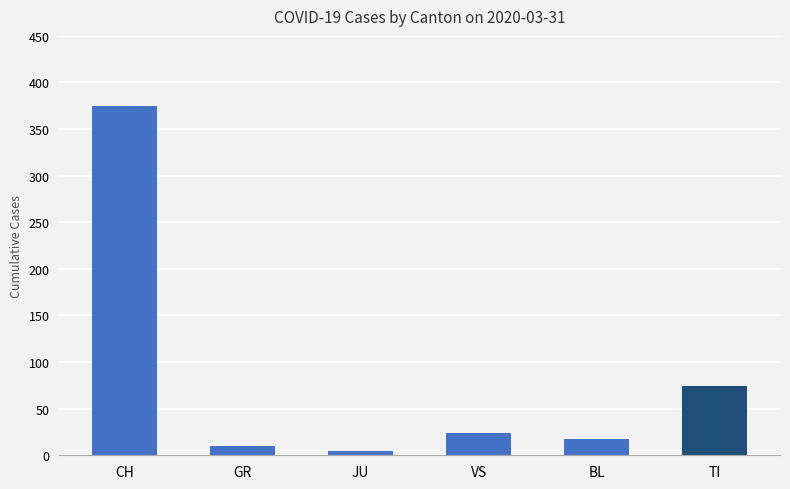

What is the value of the 5th bar from the left?

18